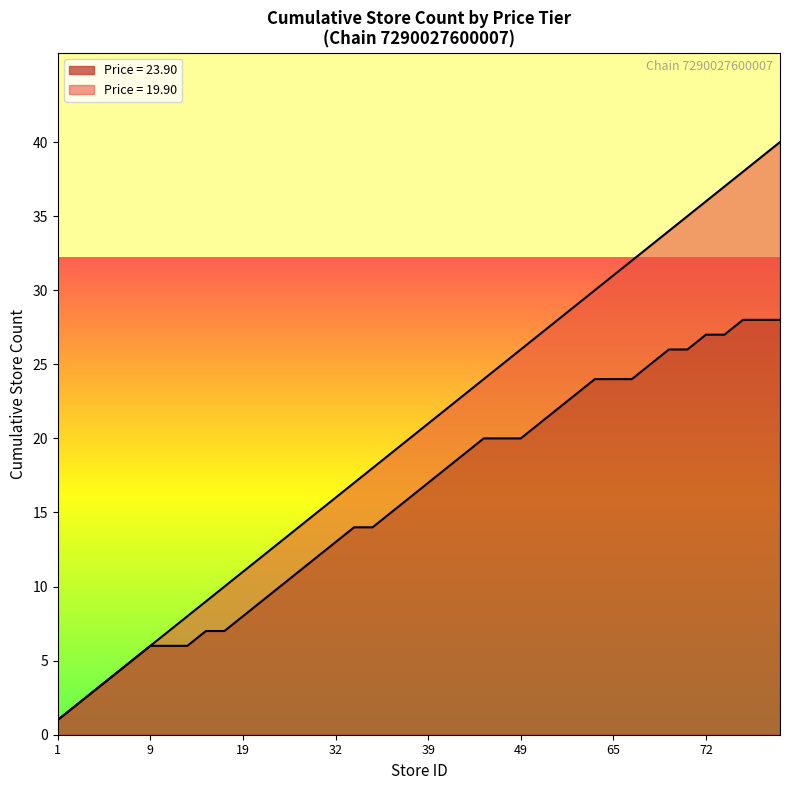

What is the highest value of the Avg Price per Store (Chain 7290027600007) series?

23.9